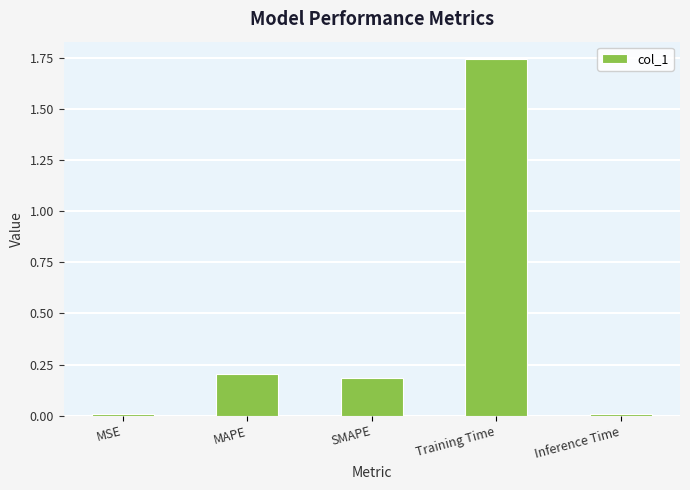

Between SMAPE and Training Time, which is larger?

Training Time